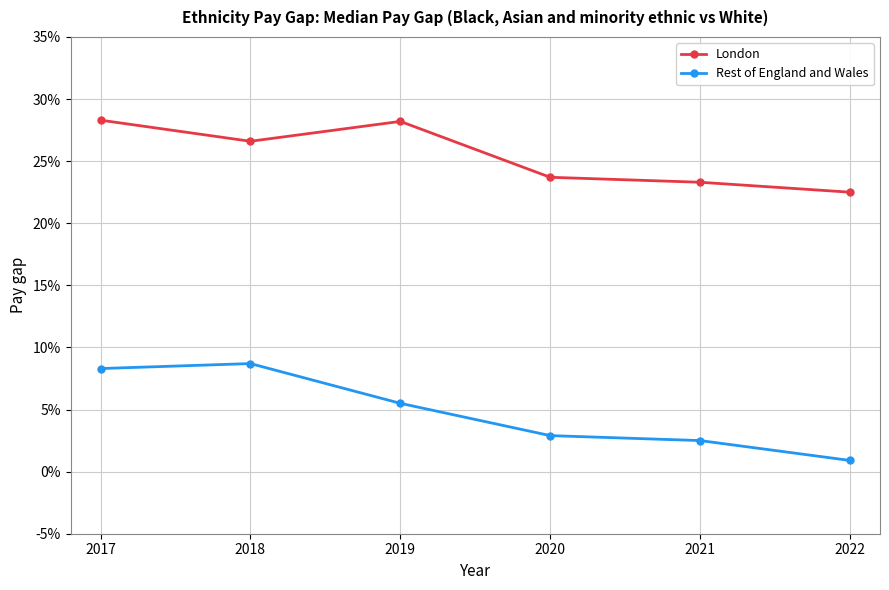

At which label does Rest of England and Wales reach its peak?

2018